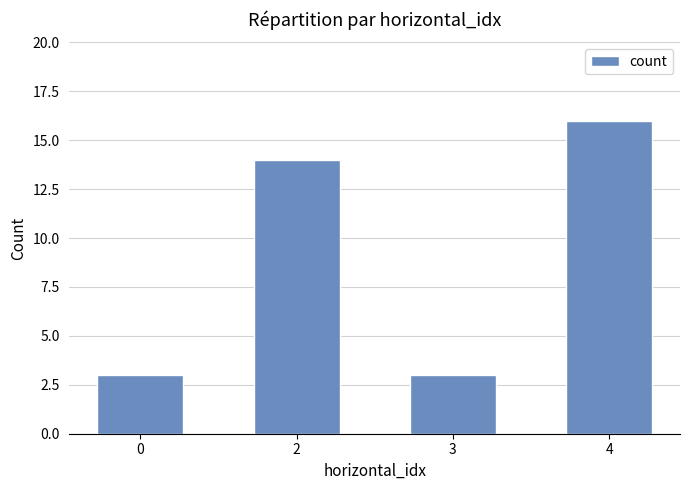

What is the minimum value shown in the chart?

3